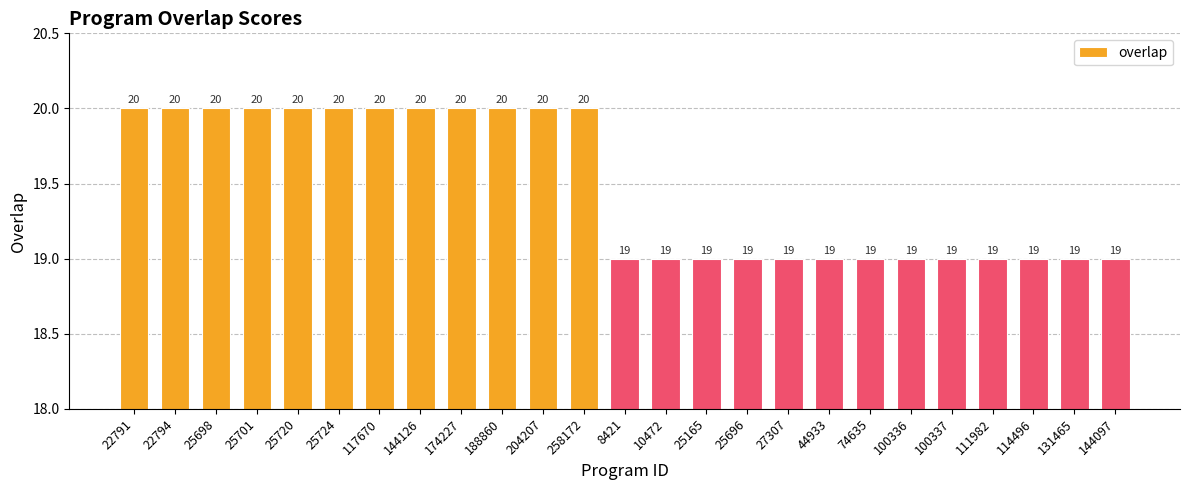

How many bars are there in total?

25